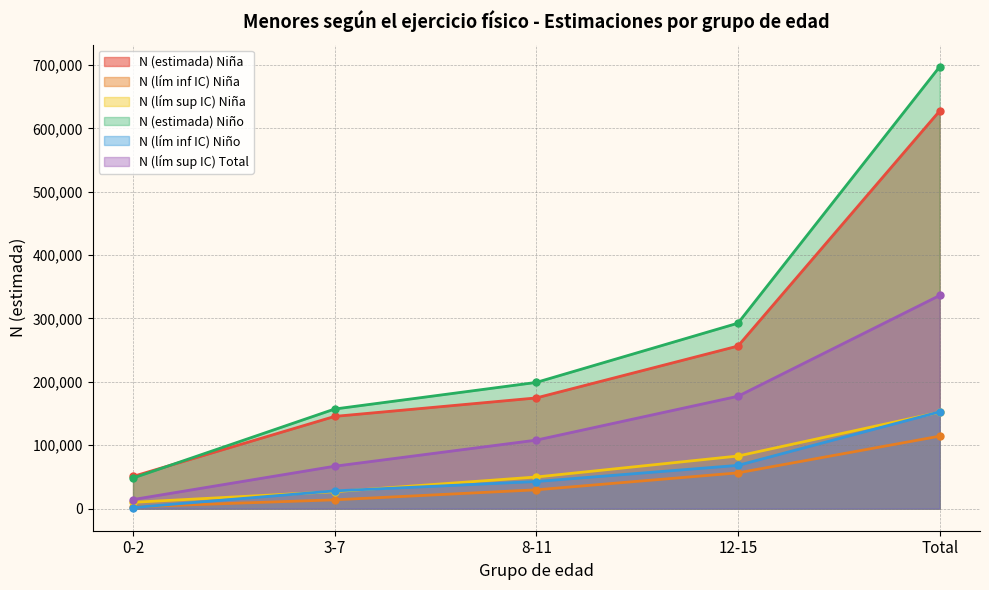

True or false: N (lím inf IC) Niña and N (estimada) Niño intersect in this chart.

False